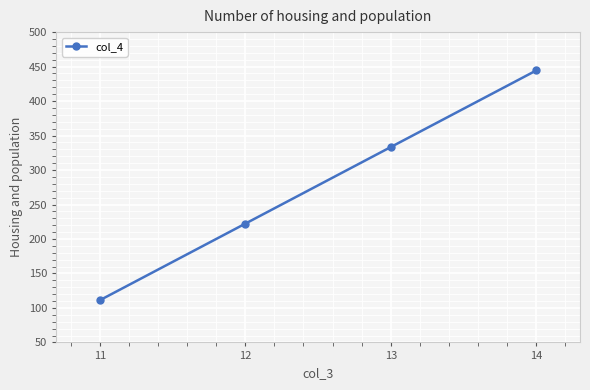

Rank the categories by value from highest to lowest.

14, 13, 12, 11